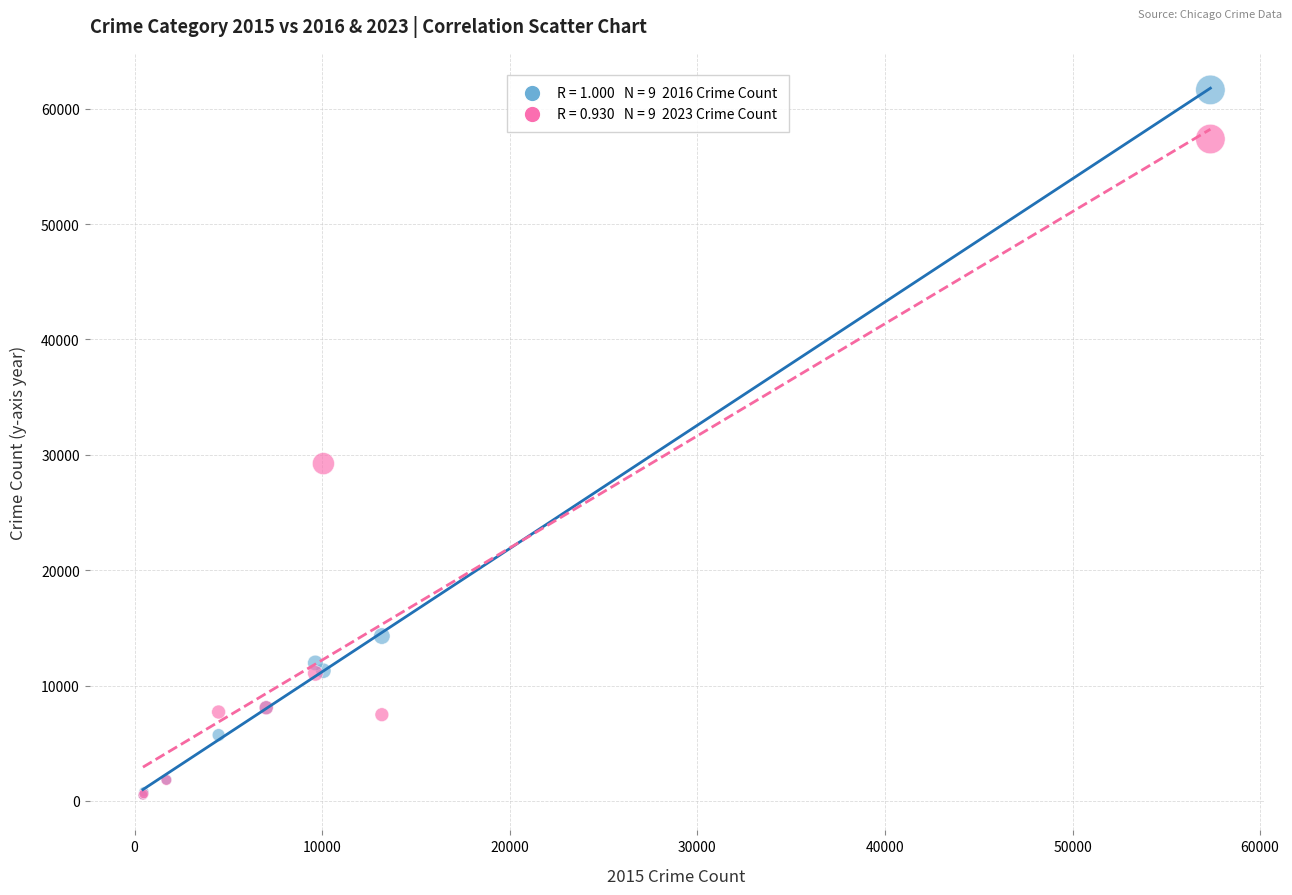

Across all series, what Y value is closest to 31067?

29236